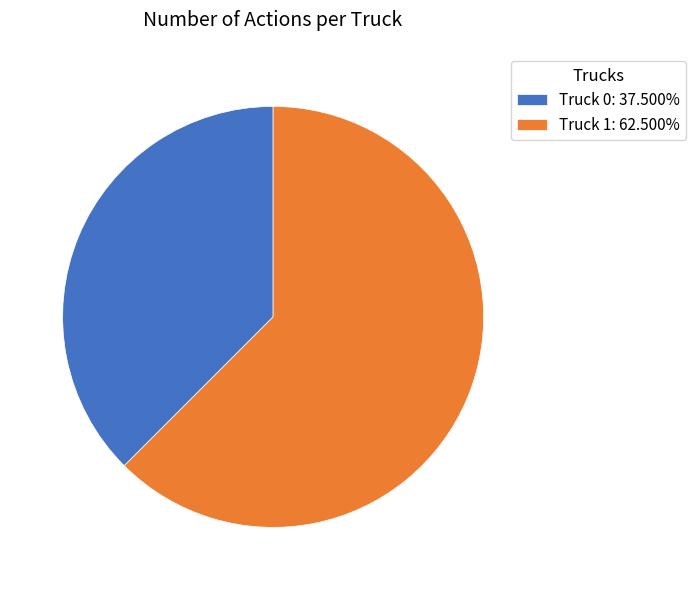

What is the ratio of the value at Truck 0: 37.500% to the value at Truck 1: 62.500%?

0.6